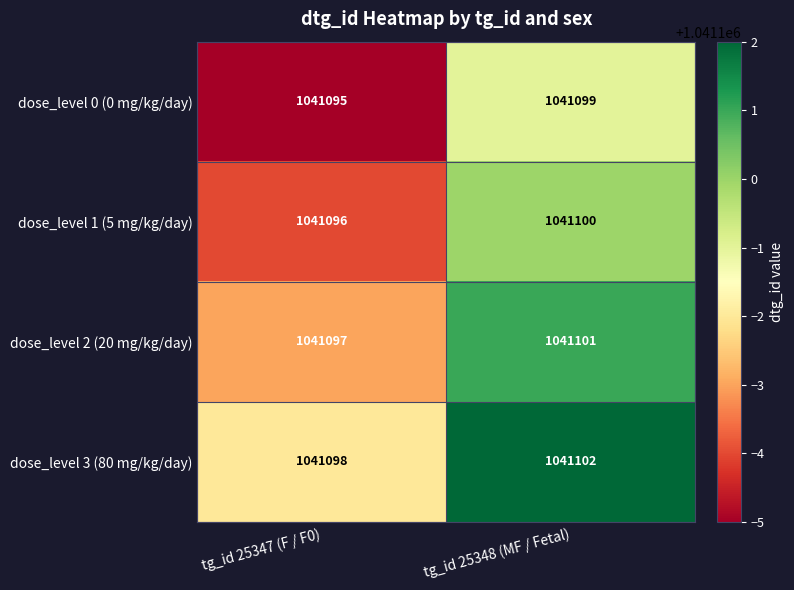

What is the minimum value shown in the chart?

1041095